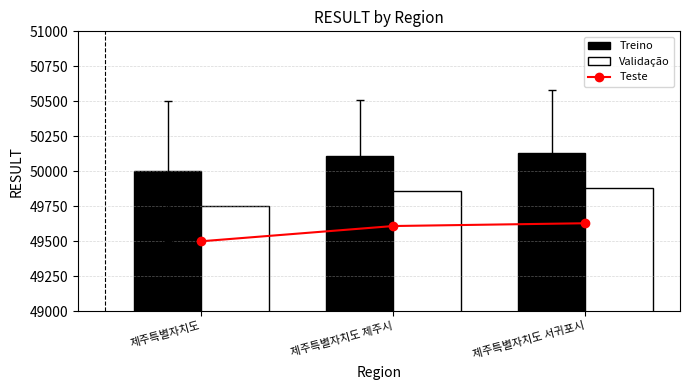

The Treino series shows 50110.0 at 제주특별자치도 제주시. True or false?

True